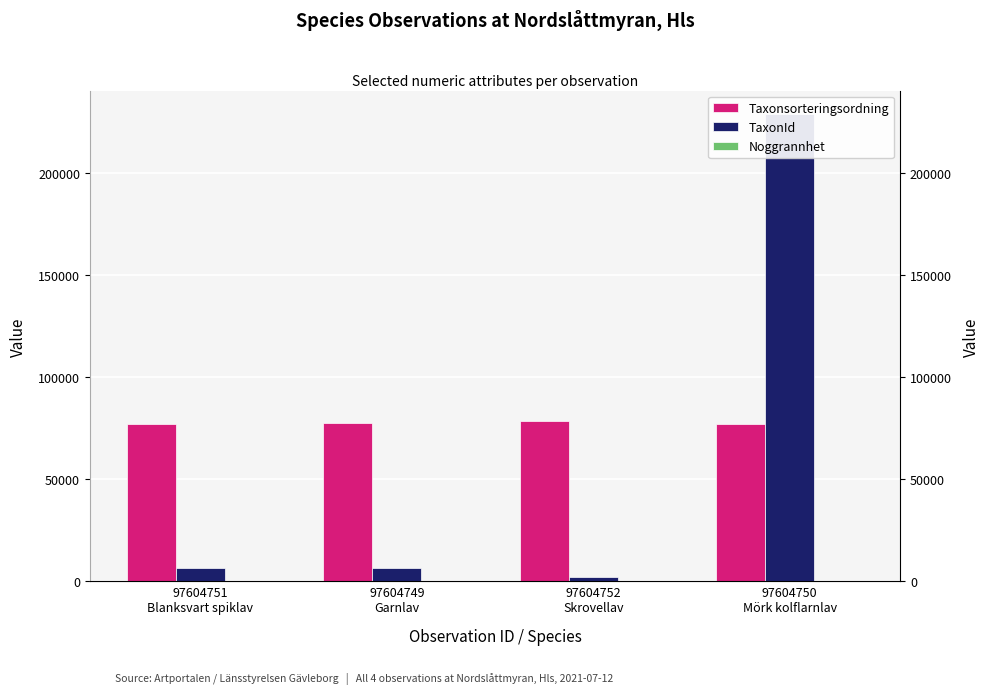

What is the difference between the TaxonId values at 97604752
Skrovellav and 97604749
Garnlav?

4344